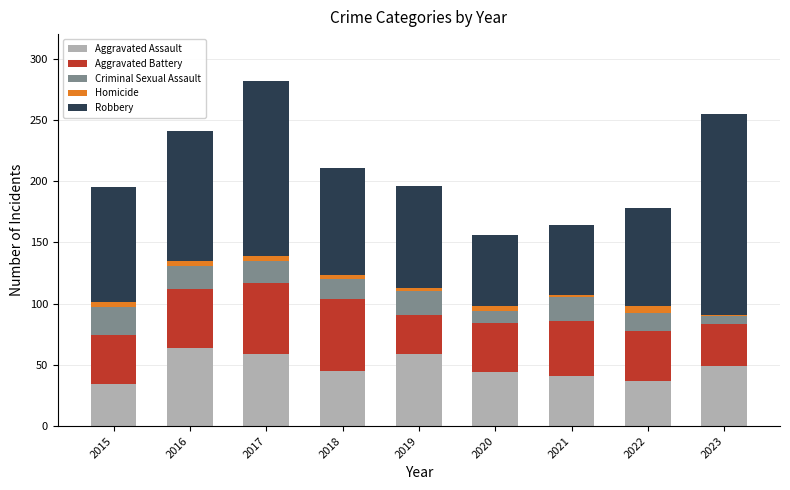

Are the bars horizontal?

No